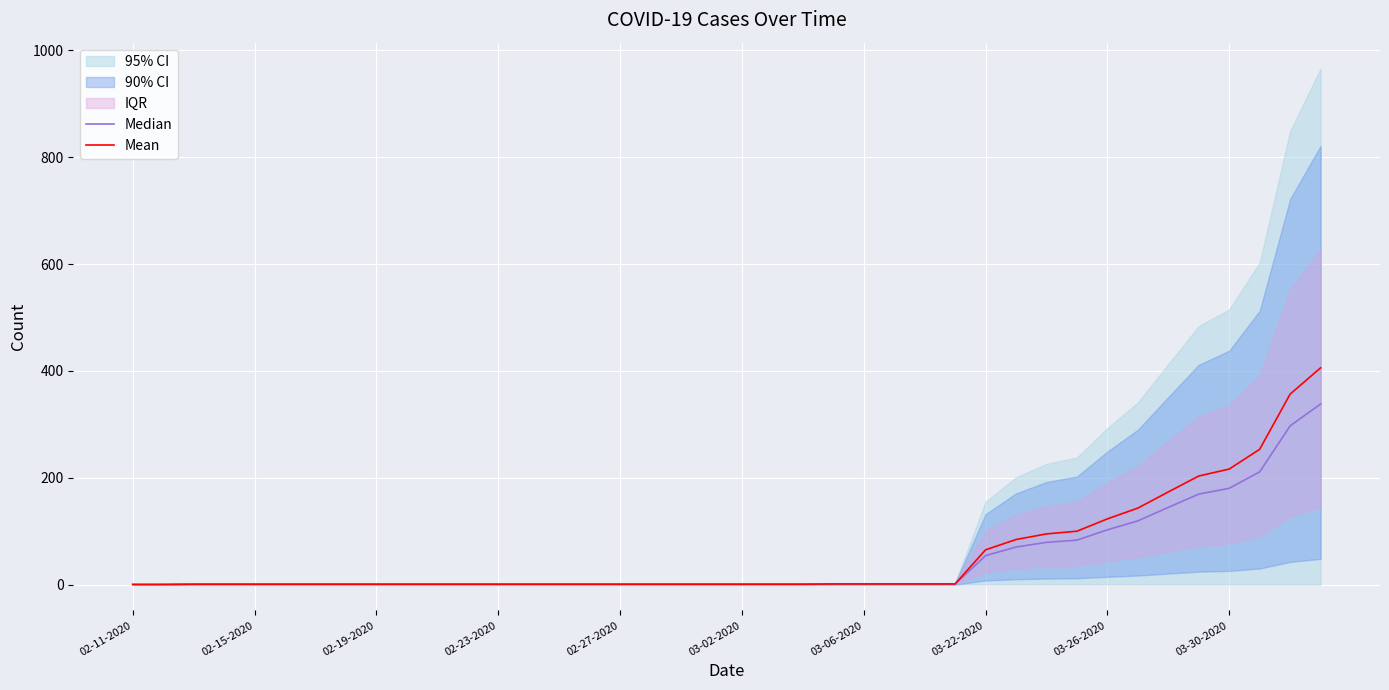

Is it true that Mean equals 175.2 at 03-26-2020?

False